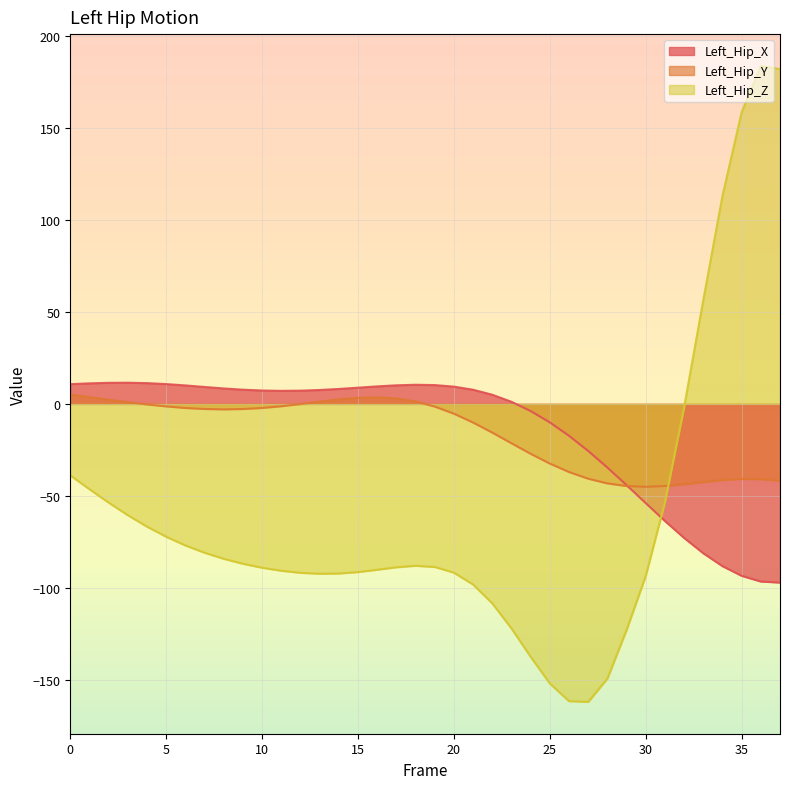

At how many categories does at least one series exceed 23?

5